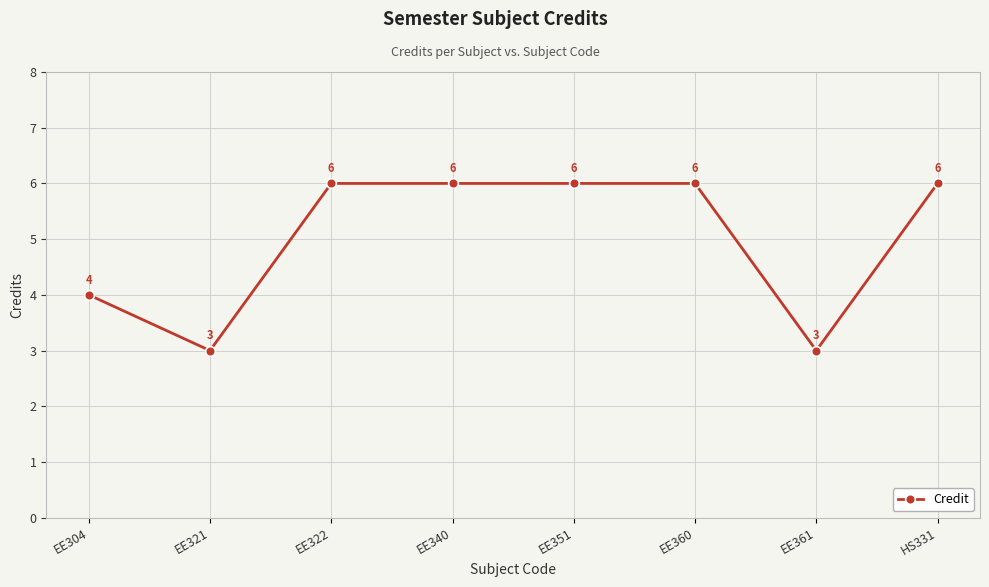

What is the minimum value shown in the chart?

3